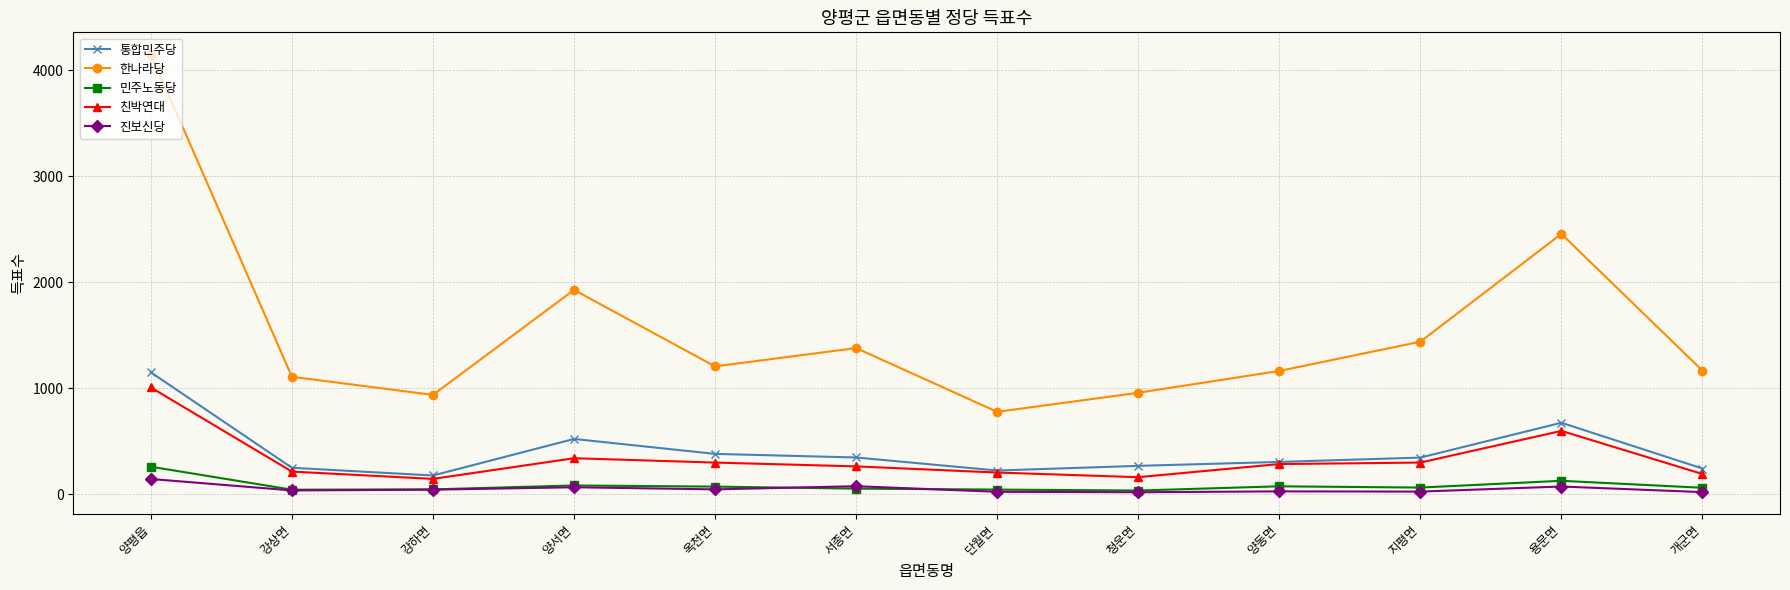

Is this an area chart (filled region under the line)?

No